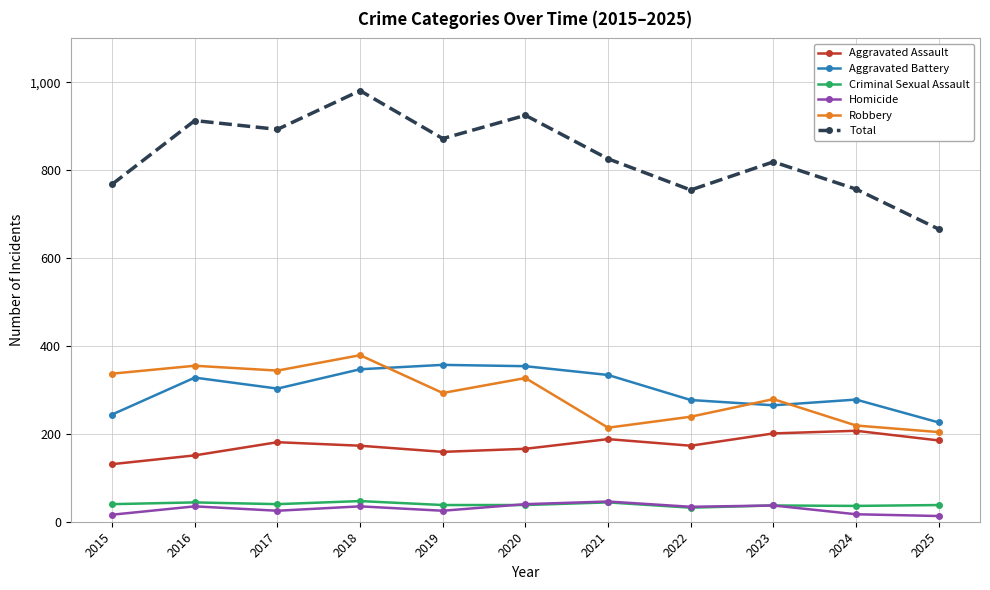

What is the lowest value of the Aggravated Assault series?

131